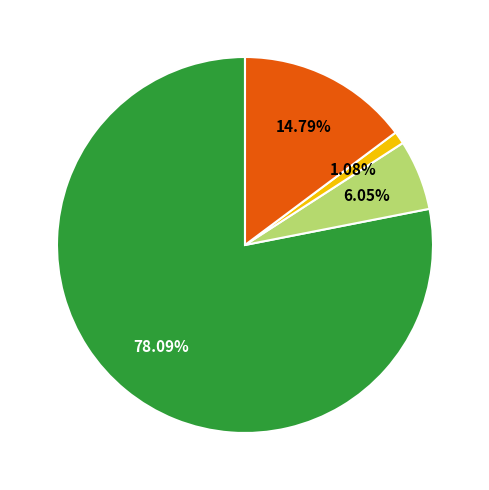

Is there a majority slice in this chart?

Yes